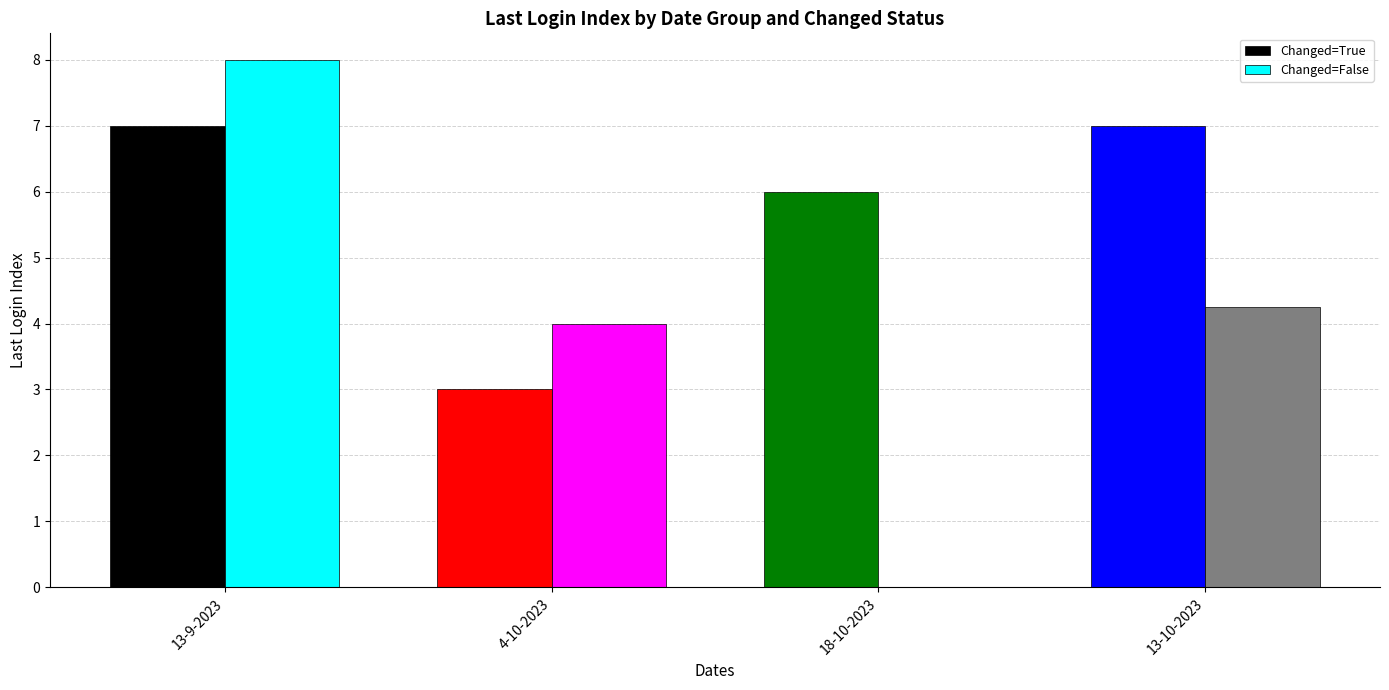

What value does the Changed=True series have at 18-10-2023?

6.0